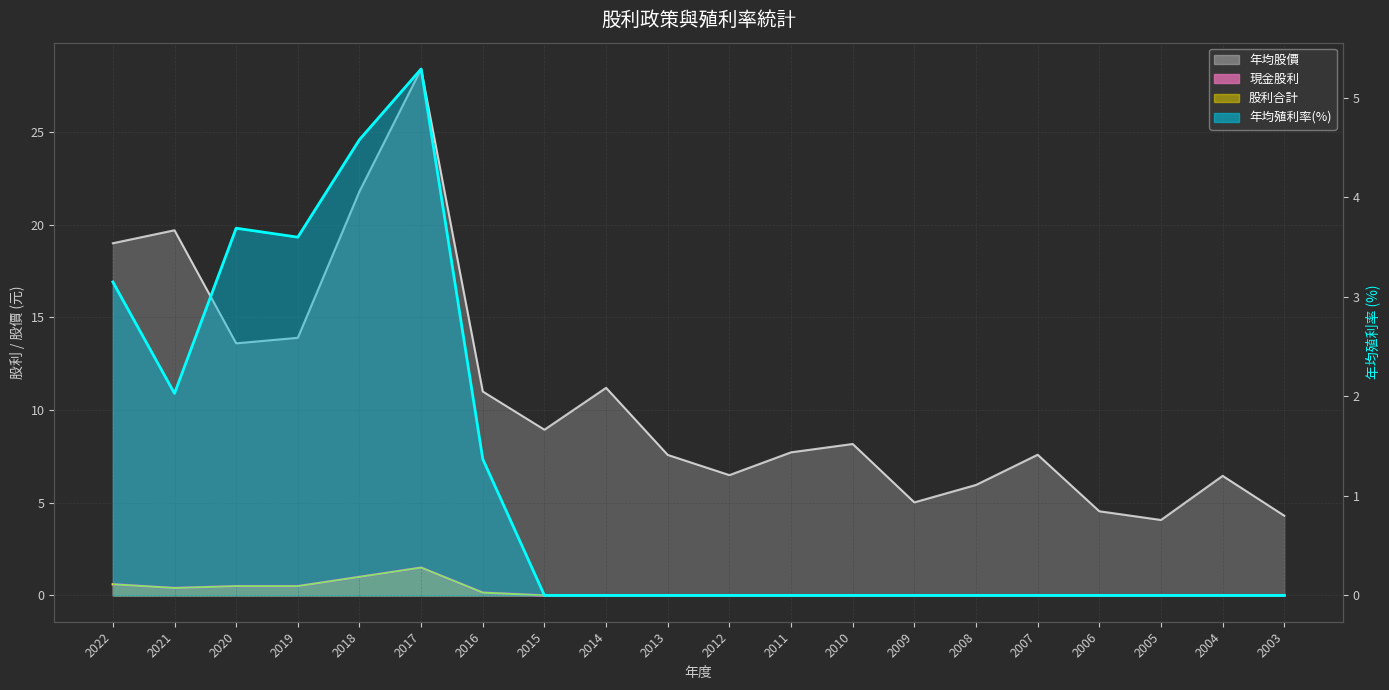

In 股利合計, how many points are higher than both neighbors (excluding endpoints)?

1